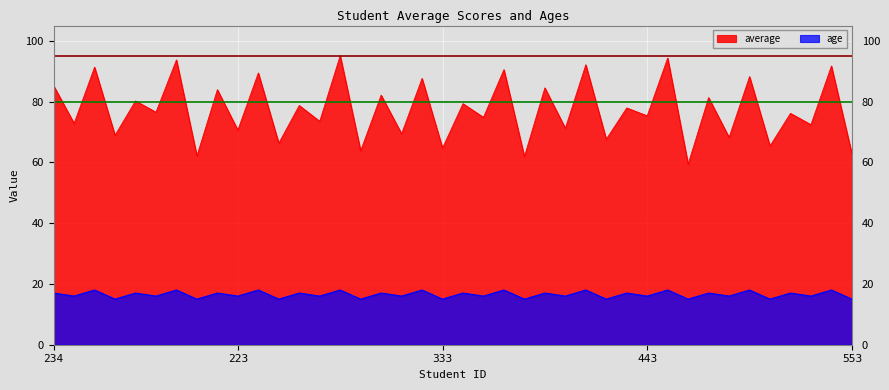

Reading left to right, transcribe all the data shown in this chart.

average: 85.2	72.8	91.3	68.9	80.2	76.5	93.7	62.1	83.9	70.6	89.4	66.3	78.7	73.5	95.1	63.8	82.1	69.4	87.6	64.7	79.3	74.8	90.5	61.9	84.5	71.2	92.1	67.6	77.9	75.3	94.3	59.4	81.3	68.2	88.2	65.4	76.1	72.4	91.7	62.8
age: 17.0	16.0	18.0	15.0	17.0	16.0	18.0	15.0	17.0	16.0	18.0	15.0	17.0	16.0	18.0	15.0	17.0	16.0	18.0	15.0	17.0	16.0	18.0	15.0	17.0	16.0	18.0	15.0	17.0	16.0	18.0	15.0	17.0	16.0	18.0	15.0	17.0	16.0	18.0	15.0